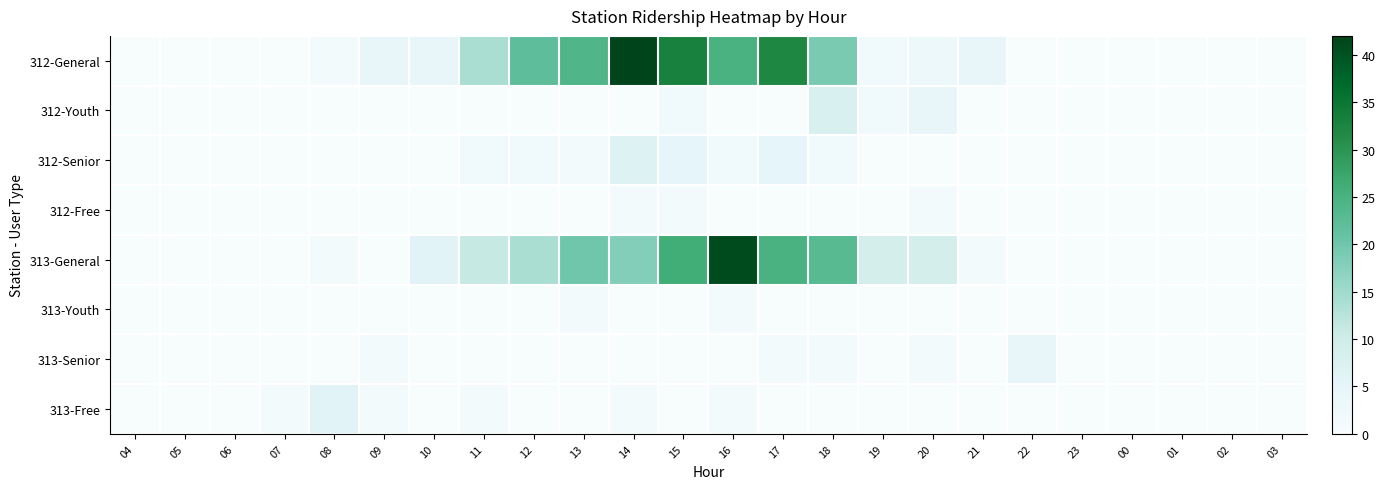

Reading left to right, list all the values displayed in this chart.

312-General: 04=0	05=0	06=0	07=0	08=1	09=4	10=4	11=14	12=22	13=24	14=42	15=33	16=25	17=32	18=19	19=2	20=3	21=4	22=0	23=0	00=0	01=0	02=0	03=0
312-Youth: 04=0	05=0	06=0	07=0	08=0	09=0	10=0	11=0	12=0	13=0	14=0	15=2	16=0	17=0	18=8	19=2	20=4	21=0	22=0	23=0	00=0	01=0	02=0	03=0
312-Senior: 04=0	05=0	06=0	07=0	08=0	09=0	10=0	11=2	12=2	13=1	14=7	15=5	16=2	17=5	18=2	19=0	20=0	21=0	22=0	23=0	00=0	01=0	02=0	03=0
312-Free: 04=0	05=0	06=0	07=0	08=0	09=0	10=0	11=0	12=0	13=0	14=1	15=1	16=0	17=0	18=0	19=0	20=1	21=0	22=0	23=0	00=0	01=0	02=0	03=0
313-General: 04=0	05=0	06=0	07=0	08=1	09=0	10=6	11=11	12=14	13=20	14=18	15=26	16=41	17=25	18=23	19=9	20=9	21=1	22=0	23=0	00=0	01=0	02=0	03=0
313-Youth: 04=0	05=0	06=0	07=0	08=0	09=0	10=0	11=0	12=0	13=1	14=0	15=0	16=1	17=0	18=0	19=0	20=0	21=0	22=0	23=0	00=0	01=0	02=0	03=0
313-Senior: 04=0	05=0	06=0	07=0	08=0	09=1	10=0	11=0	12=0	13=0	14=0	15=0	16=0	17=1	18=1	19=0	20=1	21=0	22=4	23=0	00=0	01=0	02=0	03=0
313-Free: 04=0	05=0	06=0	07=1	08=6	09=1	10=0	11=1	12=0	13=0	14=1	15=0	16=1	17=0	18=0	19=0	20=0	21=0	22=0	23=0	00=0	01=0	02=0	03=0